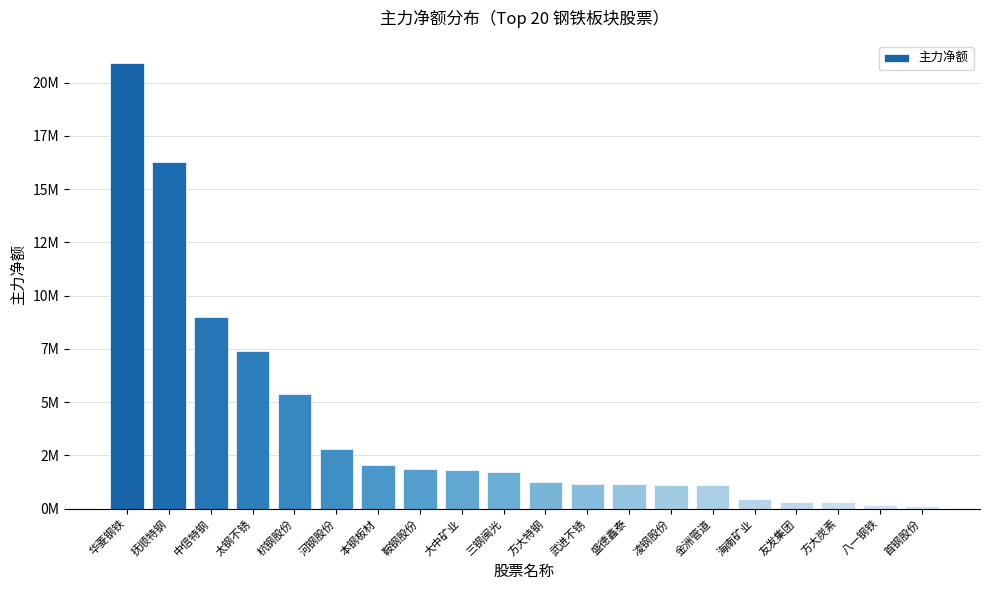

What is the label of the 11th bar from the left?

方大特钢